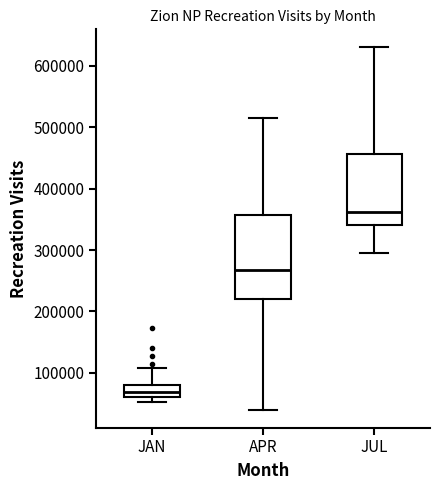

Which box has the lowest median line?

JAN